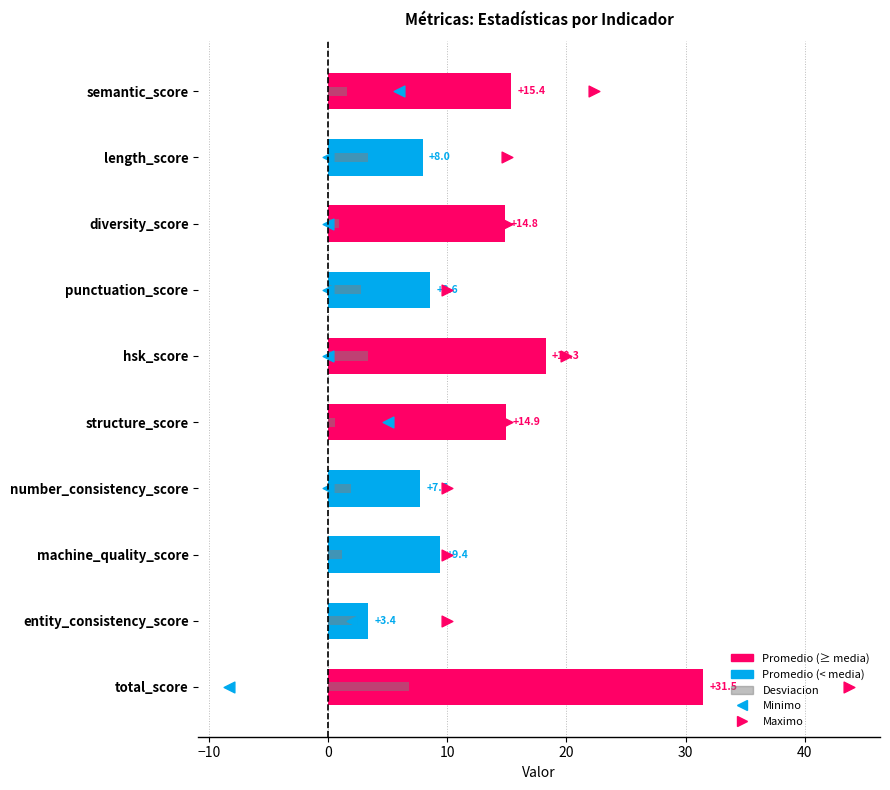

Which series reaches the maximum Y coordinate?

Promedio